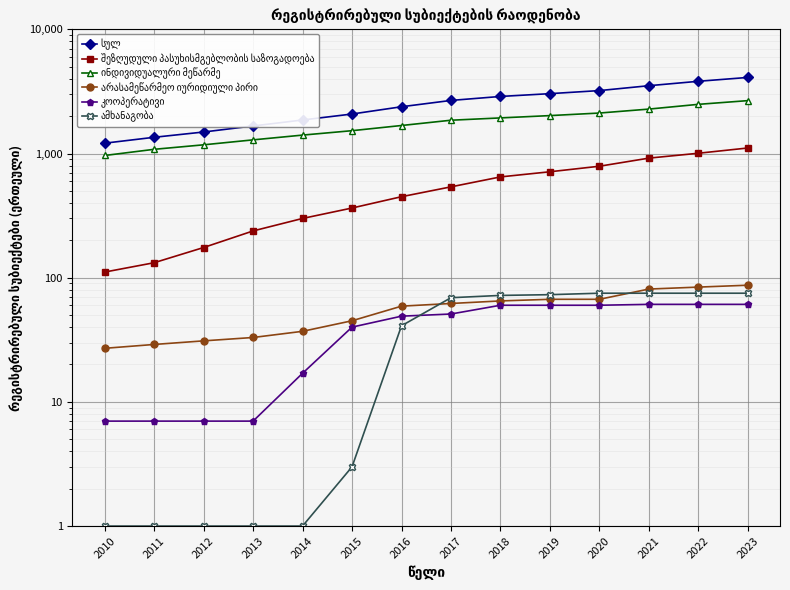

True or false: არასამეწარმეო იურიდიული პირი and კოოპერატივი intersect in this chart.

False